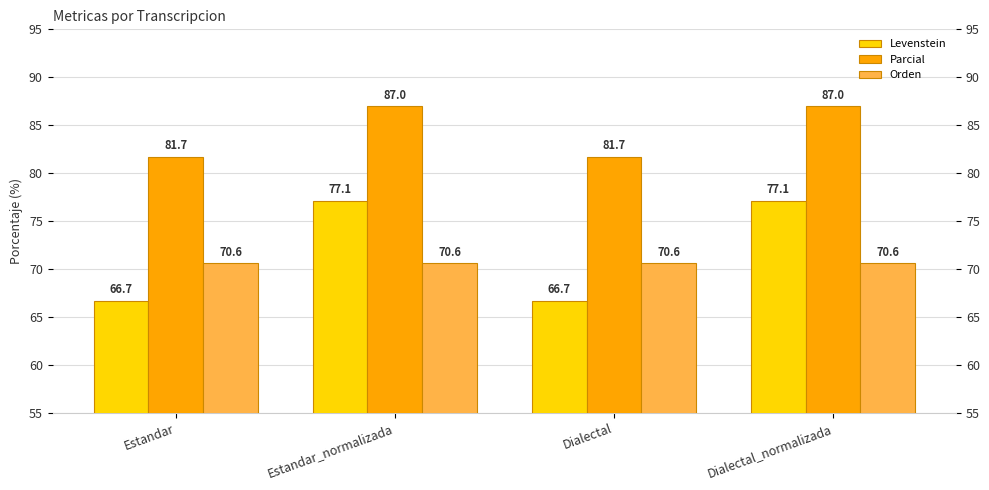

What is the difference between the highest and lowest values at Dialectal_normalizada?

16.4